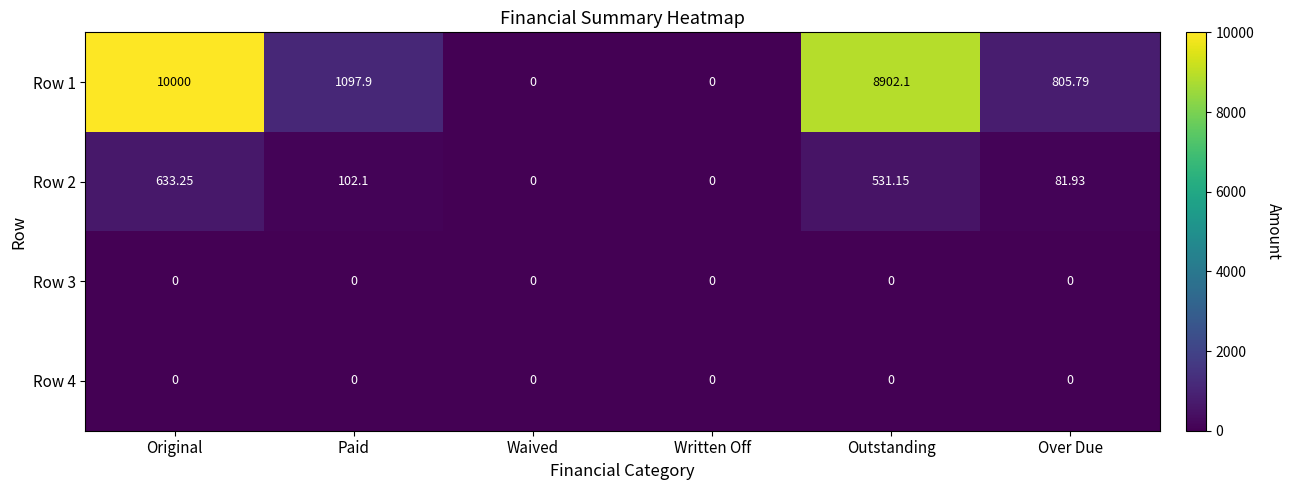

At which category is the sum across all series the highest?

Original